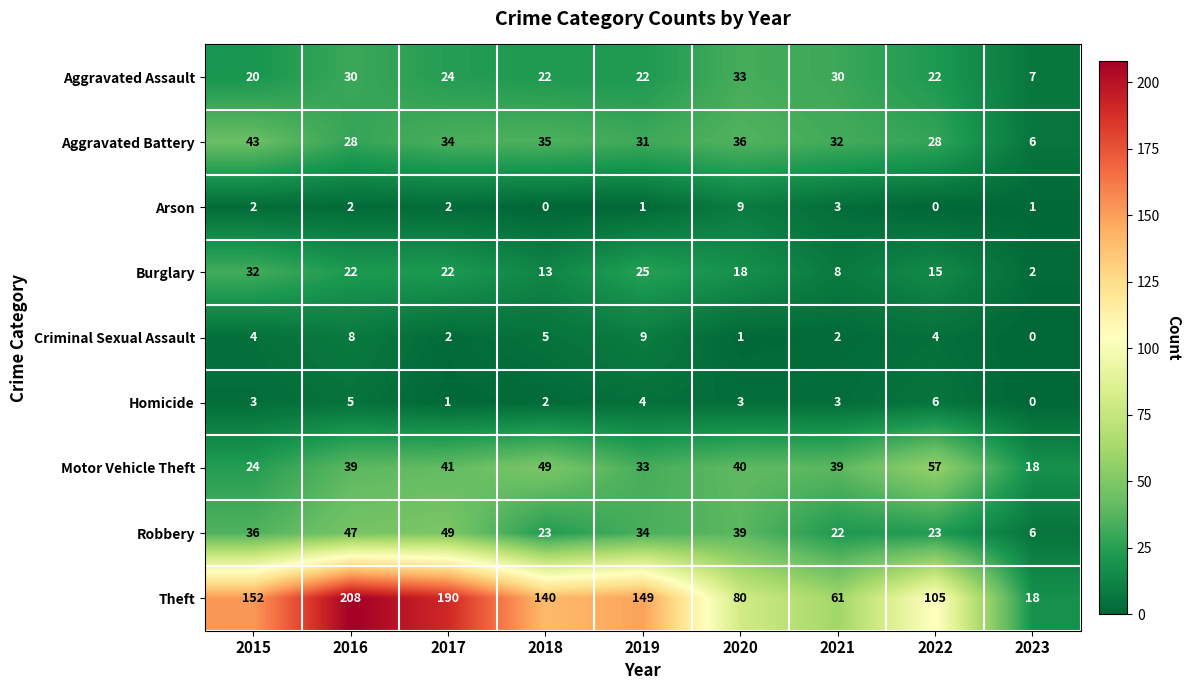

At how many categories does at least one series exceed 20?

8